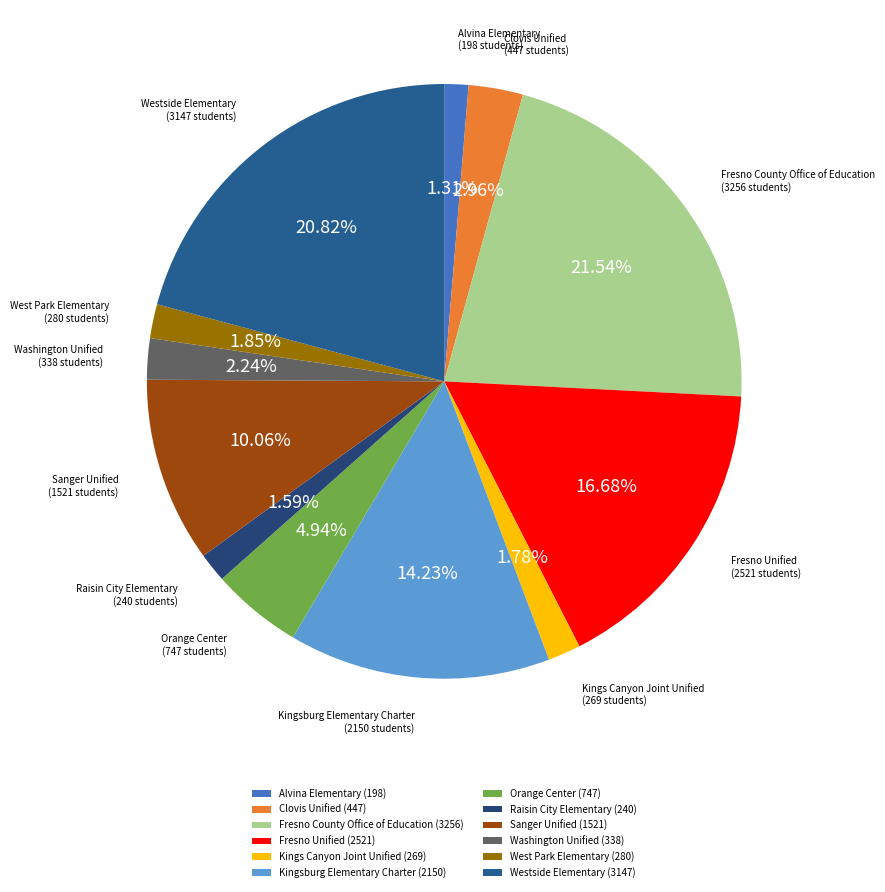

To the nearest percent, what is the average slice percentage?

8%